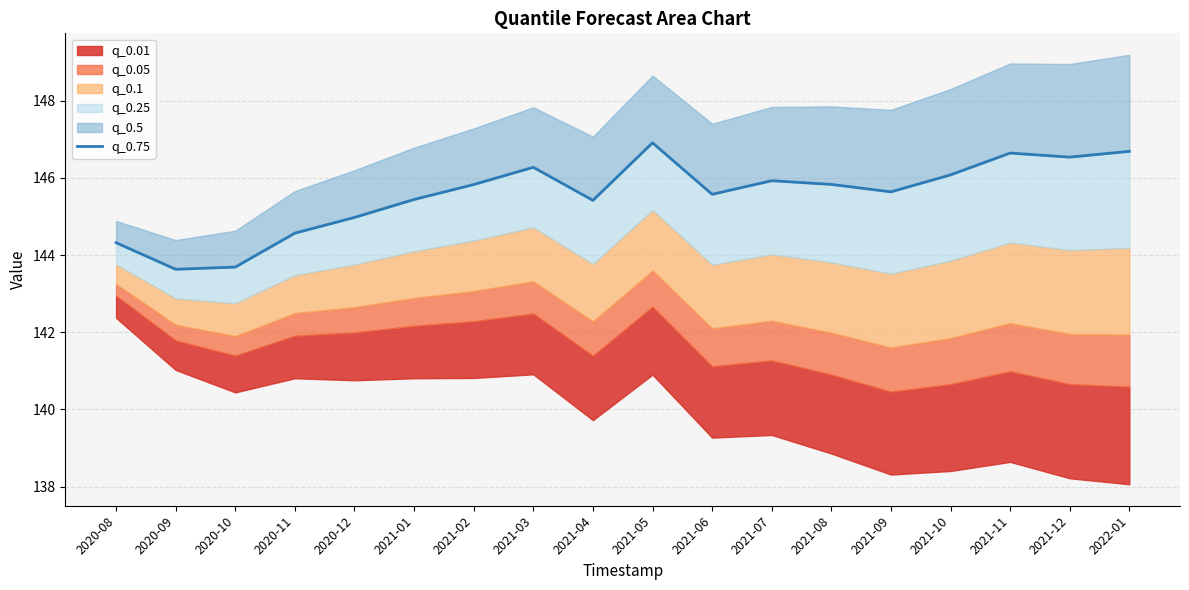

How many lines are shown in the chart?

1